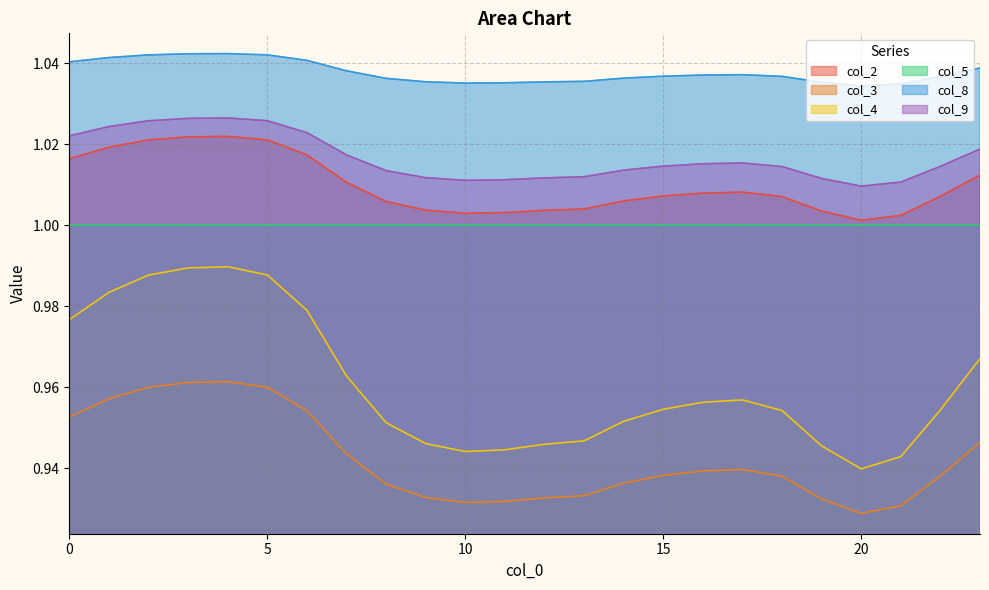

Which series has the largest range (max minus min)?

col_4